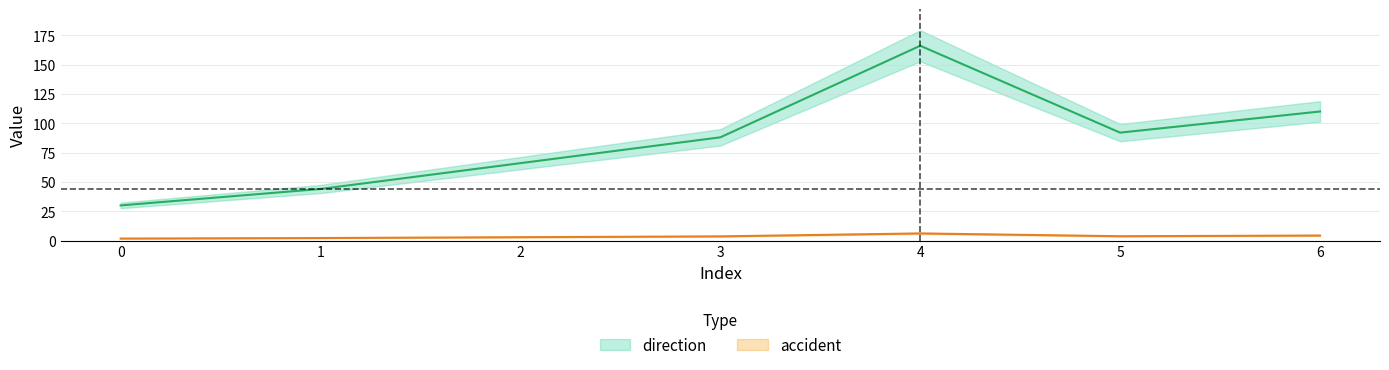

True or false: direction and accident intersect in this chart.

False